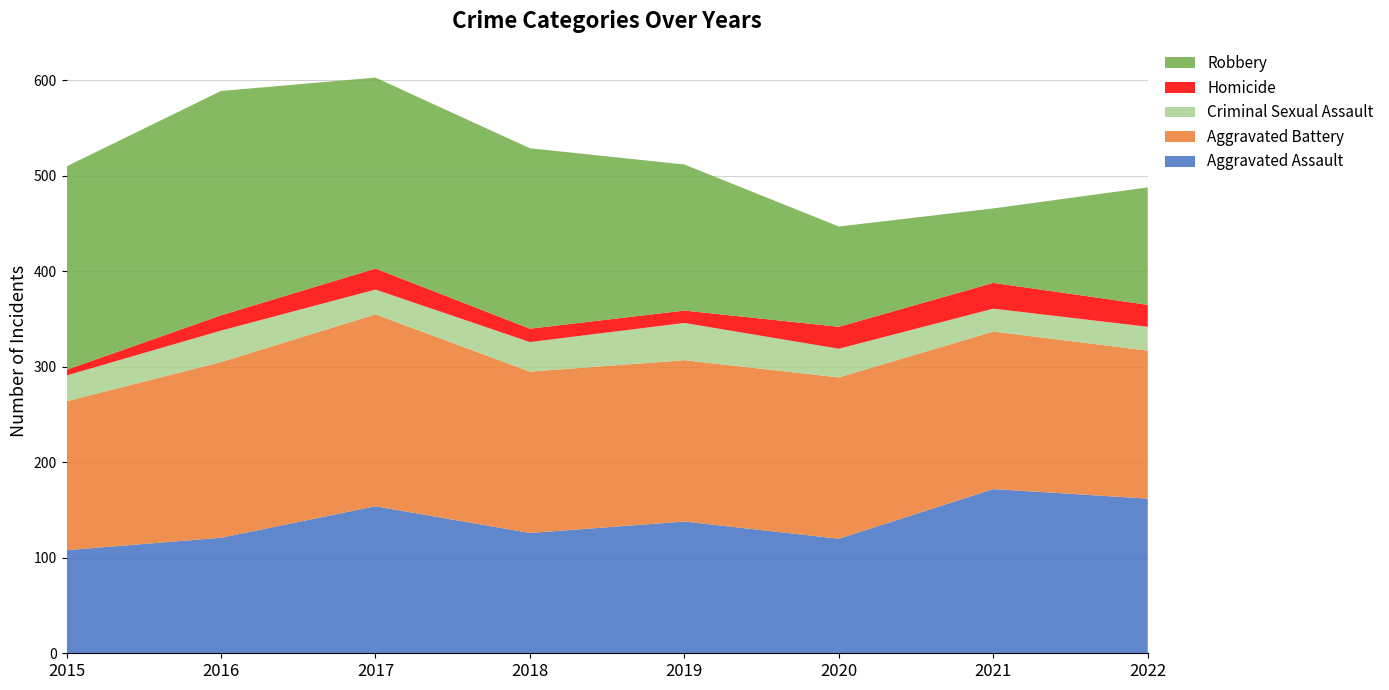

Reading right to left, list all the values displayed in this chart.

Aggravated Assault: 162	172	120	138	126	154	121	108
Aggravated Battery: 155	165	169	169	169	201	184	156
Criminal Sexual Assault: 25	24	30	39	31	26	33	27
Homicide: 23	27	23	13	14	22	16	6
Robbery: 123	78	105	153	189	200	235	213